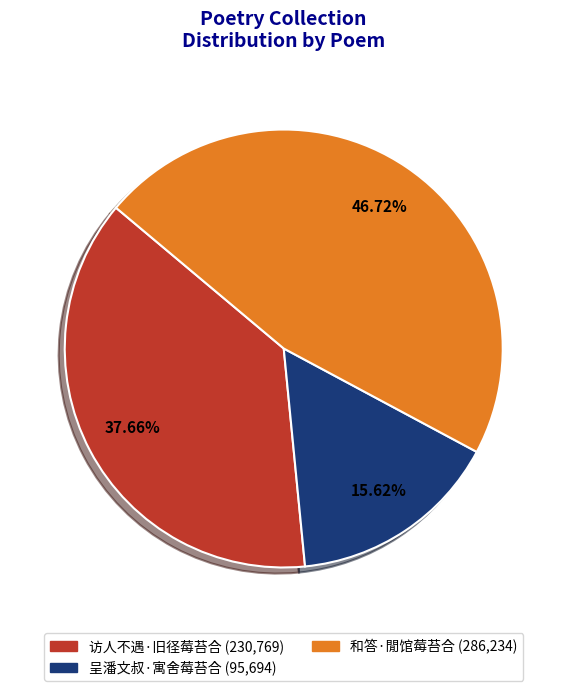

What percentage is the 和答·閒馆莓苔合 slice, to the nearest percent?

47%